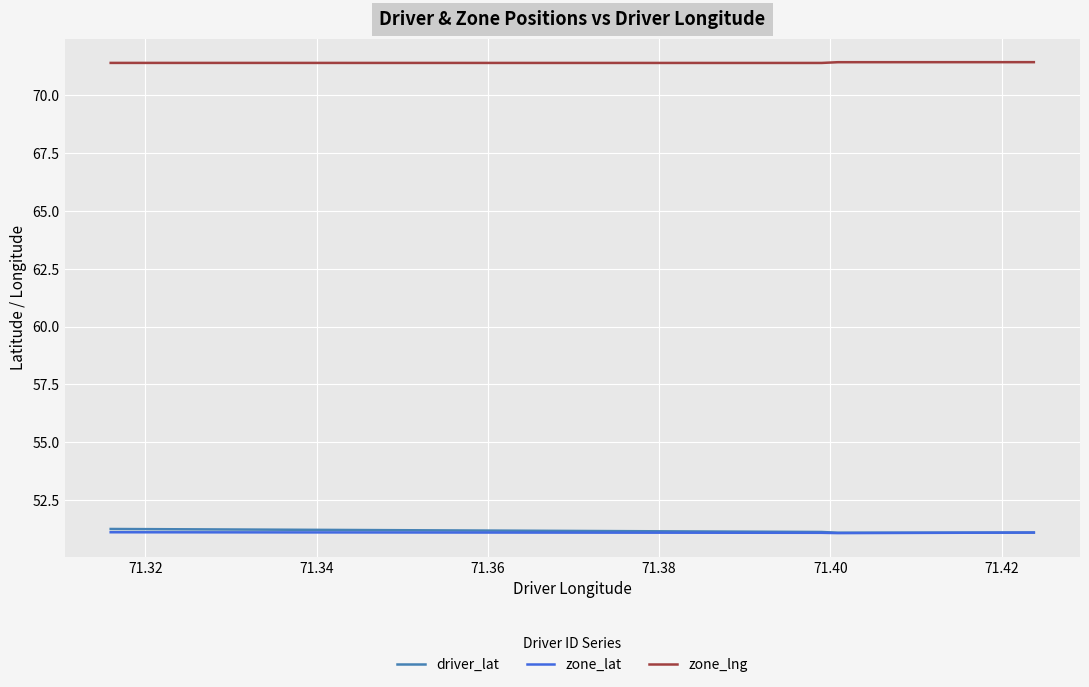

Which series has the largest total across all categories?

zone_lng